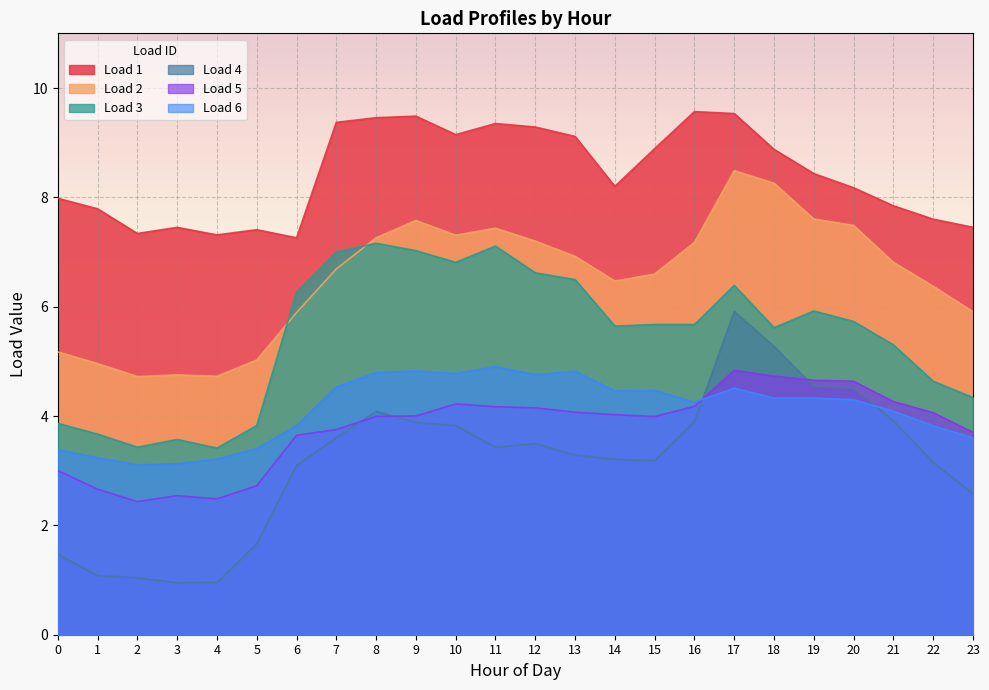

What are all the series names shown in the legend?

Load 1, Load 2, Load 3, Load 4, Load 5, Load 6